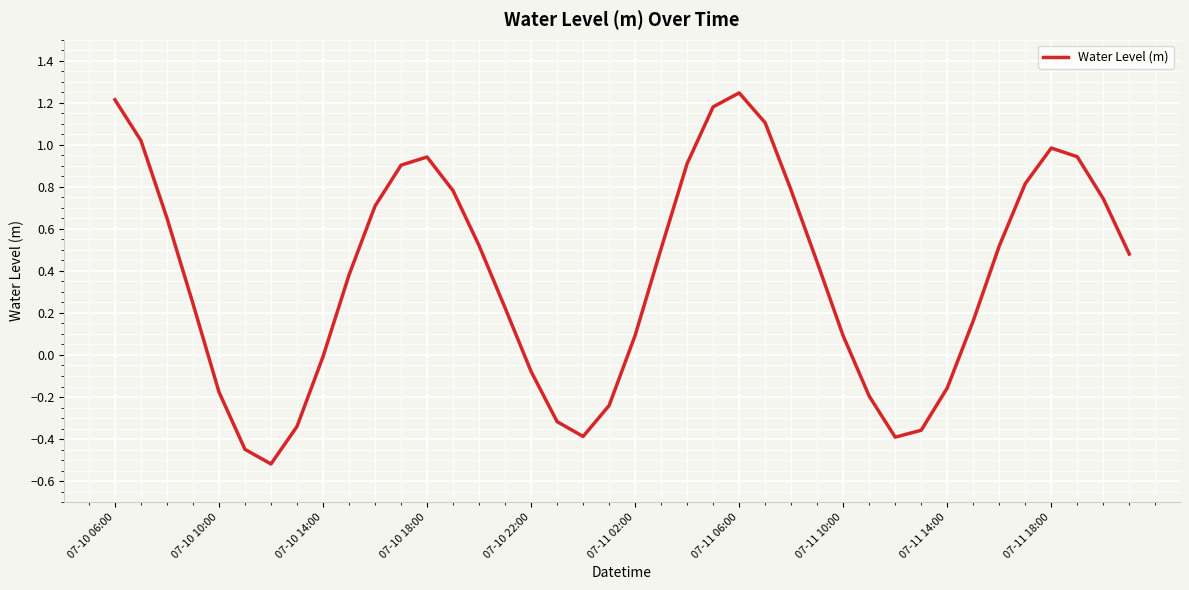

What is the difference between the maximum and minimum values?

1.8